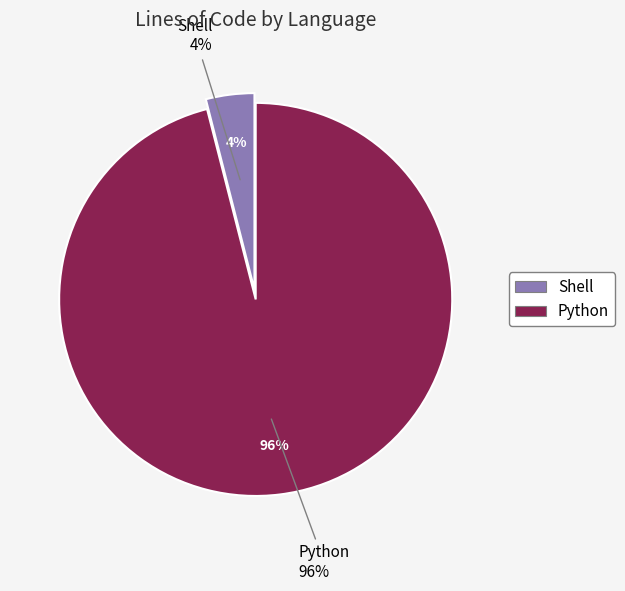

Which slice is the smallest?

Shell